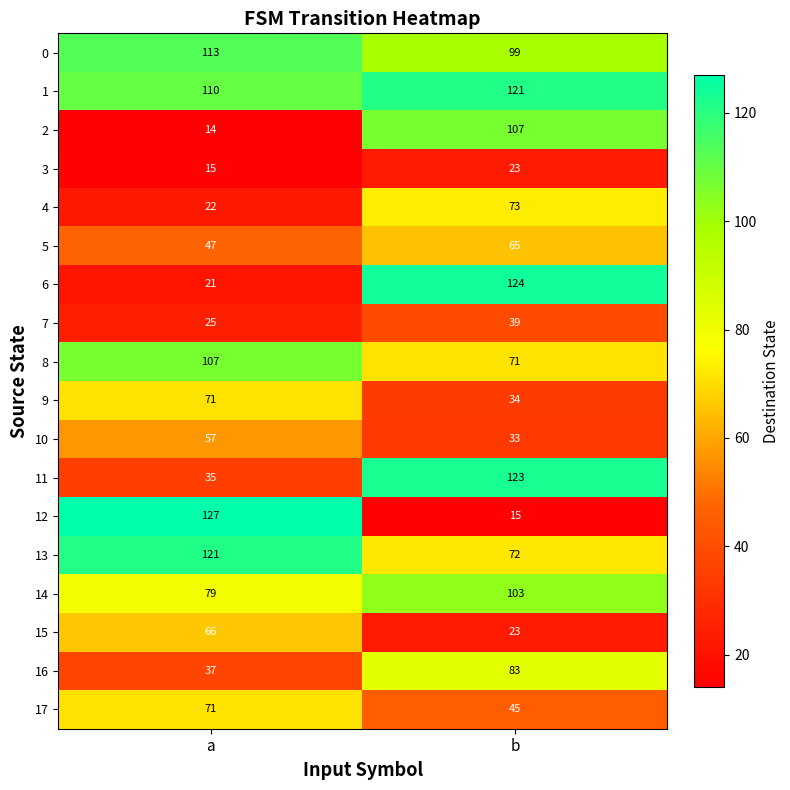

Which series has the largest range (max minus min)?

12